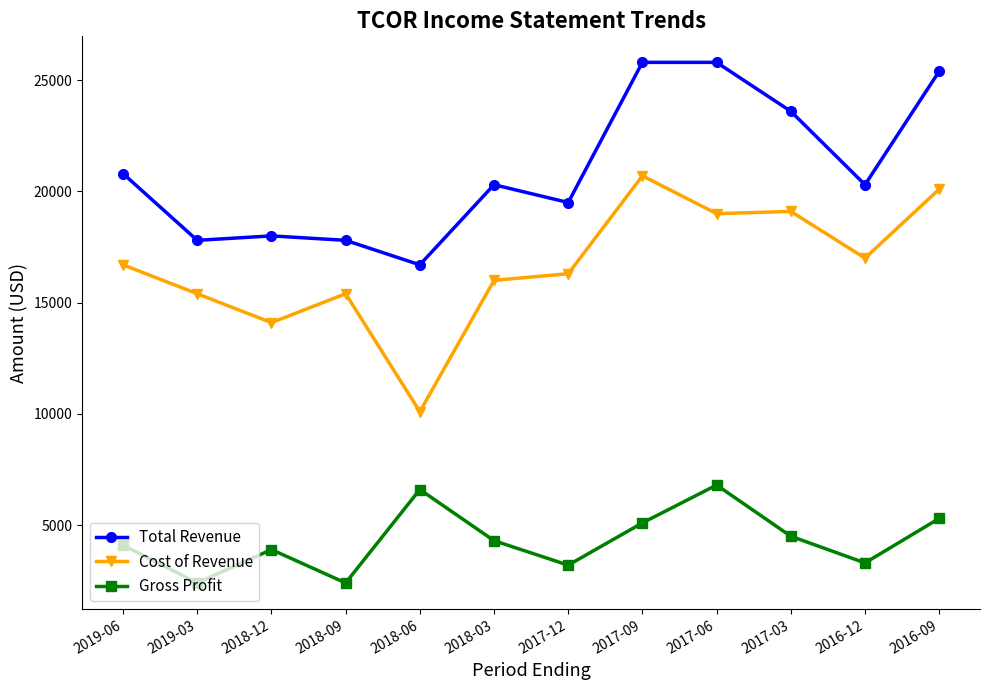

Rank the series at 2018-09 from lowest to highest value.

Gross Profit, Cost of Revenue, Total Revenue